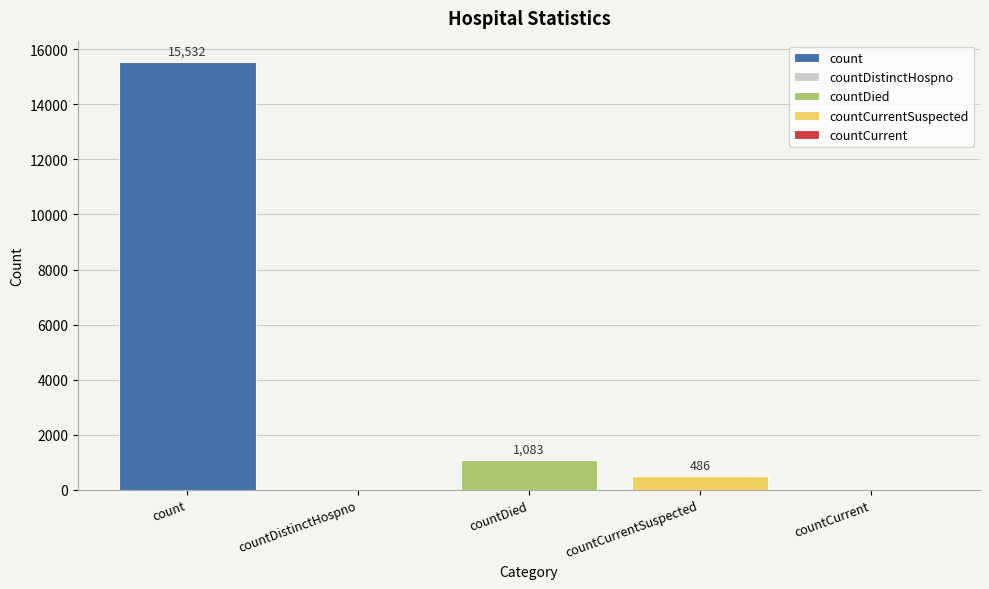

What is the greatest value displayed?

15532